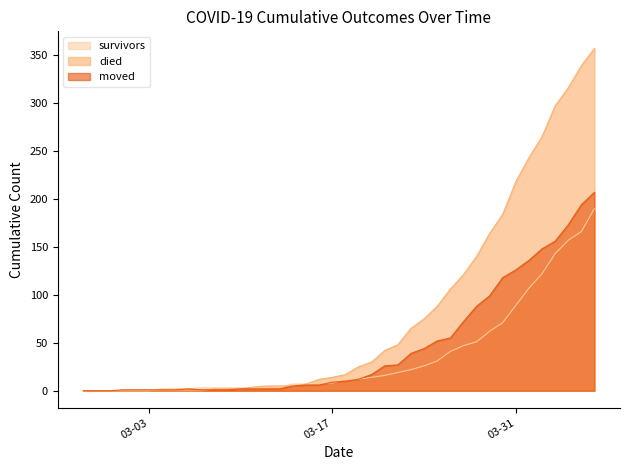

Is it true that survivors equals 62 at 2020-03-29?

True